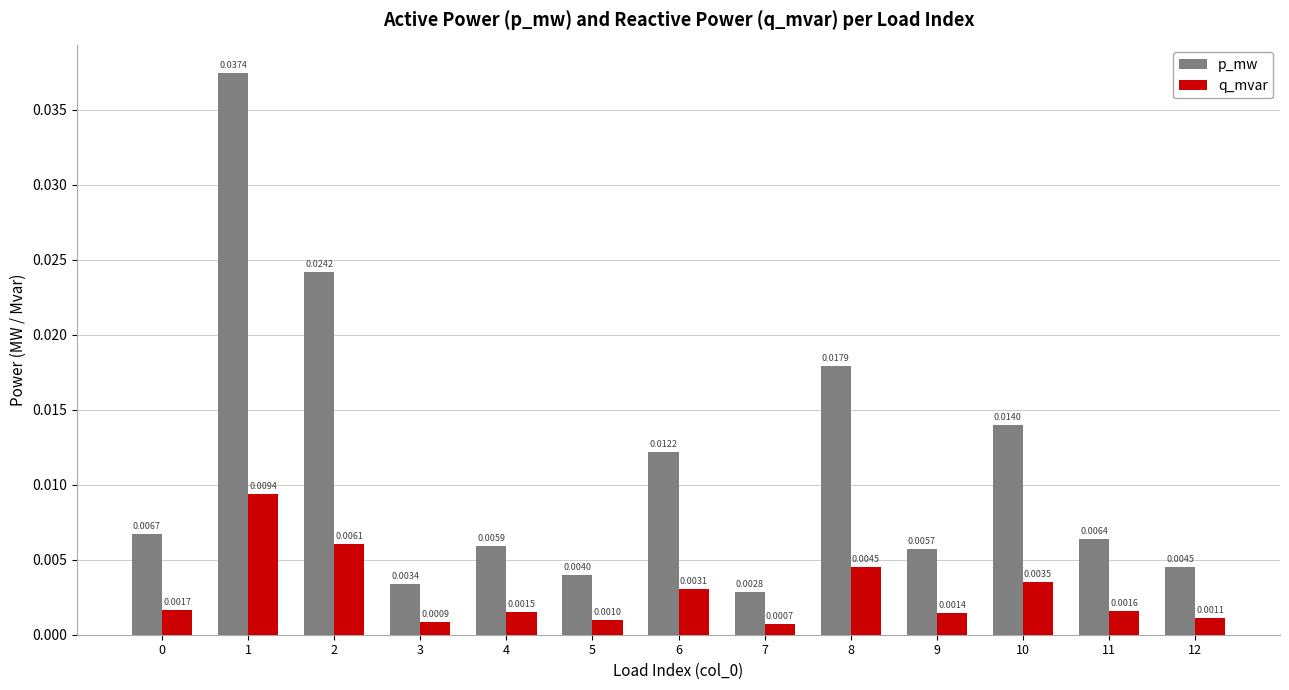

List the series in order of their peak value, highest first.

p_mw, q_mvar